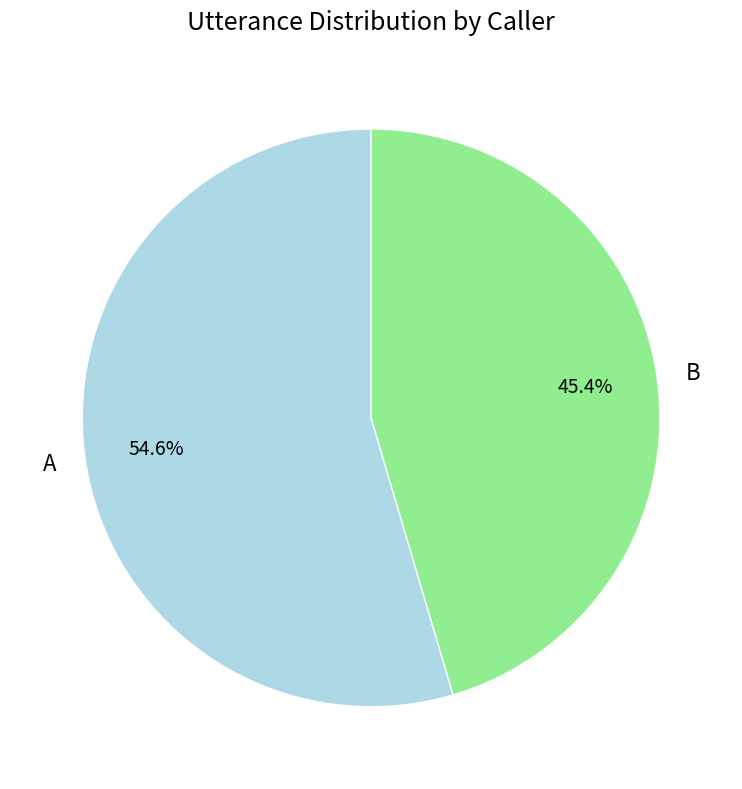

To the nearest percent, what portion does B represent?

45%